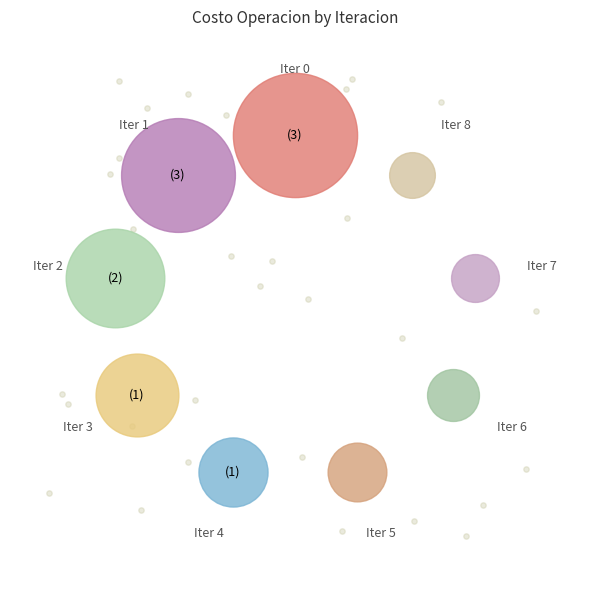

To the nearest percent, what is the difference between the largest and smallest slice percentages?

31%